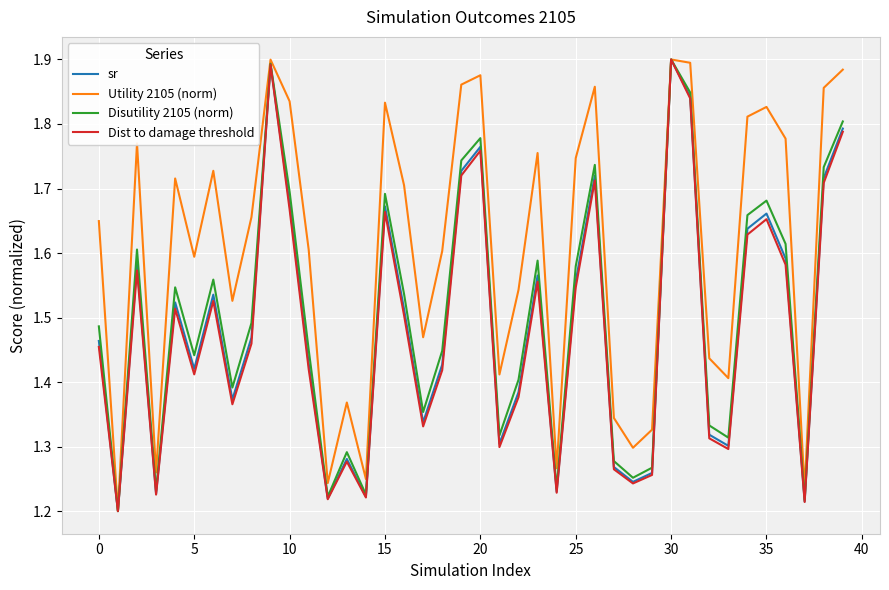

Which series has the largest total across all categories?

Utility 2105 (norm)